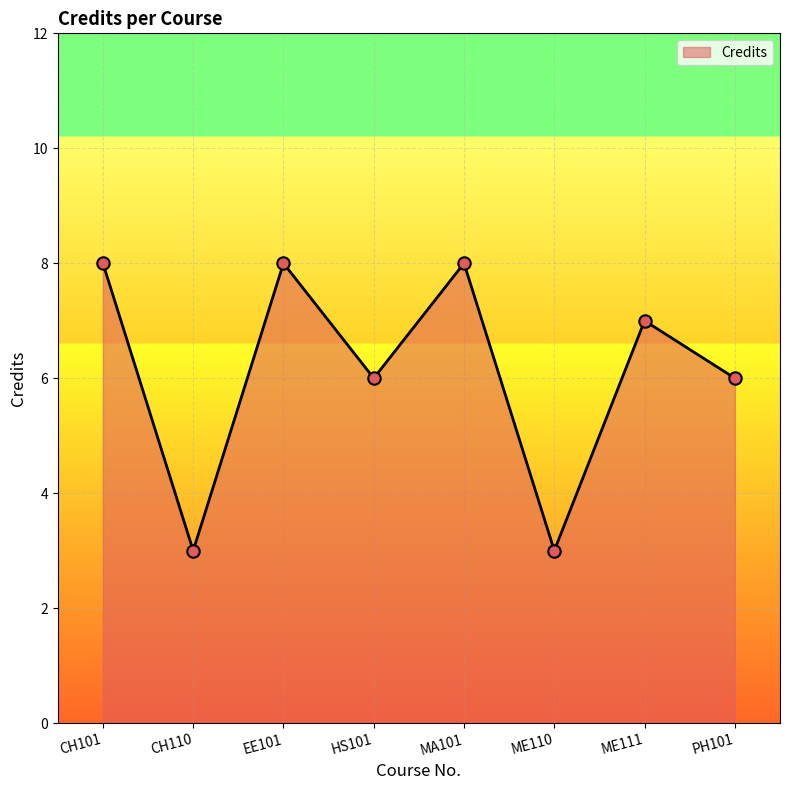

What is the ratio of the value at CH110 to the value at HS101?

0.5